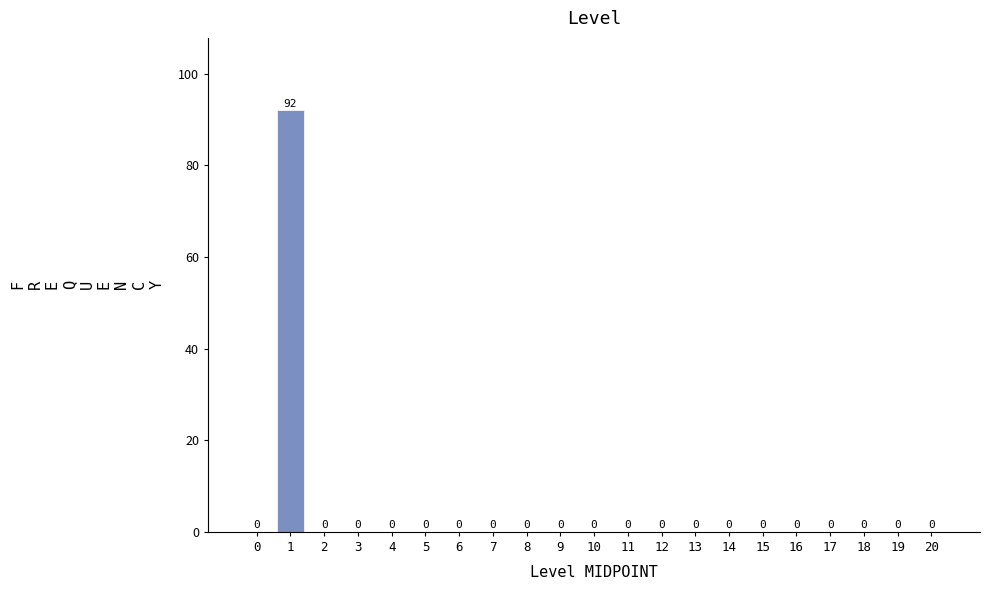

Over which range of the x-axis is the bar tallest?

0.5 to 1.5